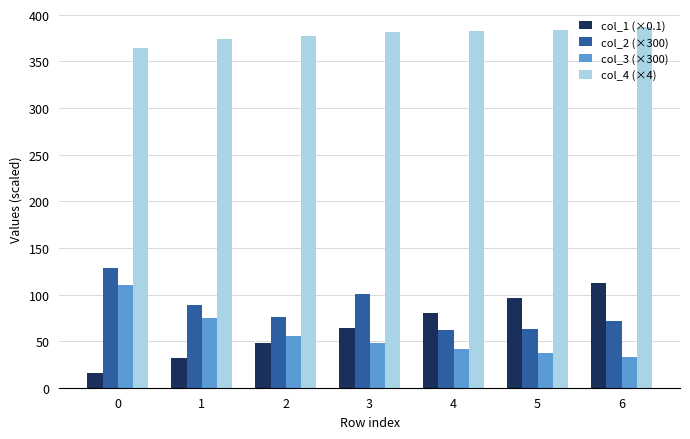

The col_3 (×300) series shows 93.5 at 2. True or false?

False